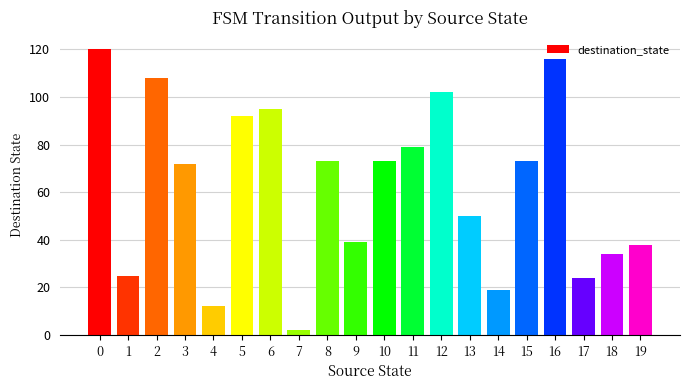

How many bars are there in total?

20